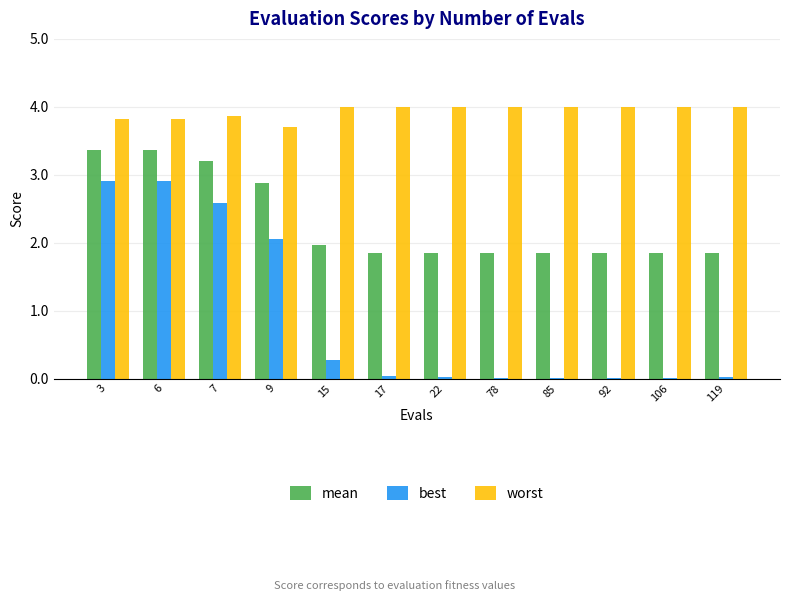

Which series has the largest total across all categories?

worst